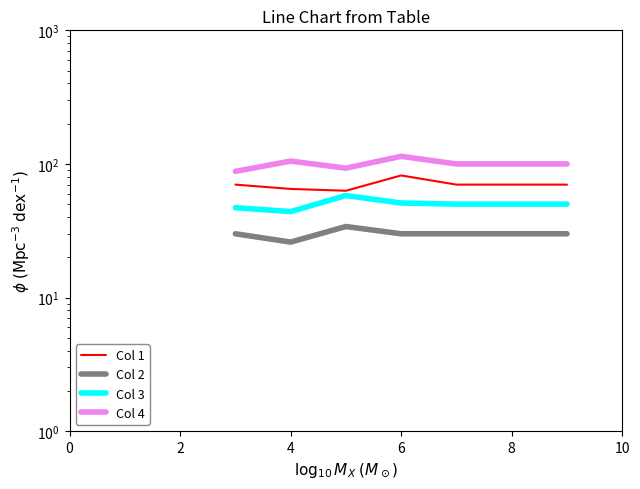

True or false: Col 2 and Col 1 cross at least once.

False